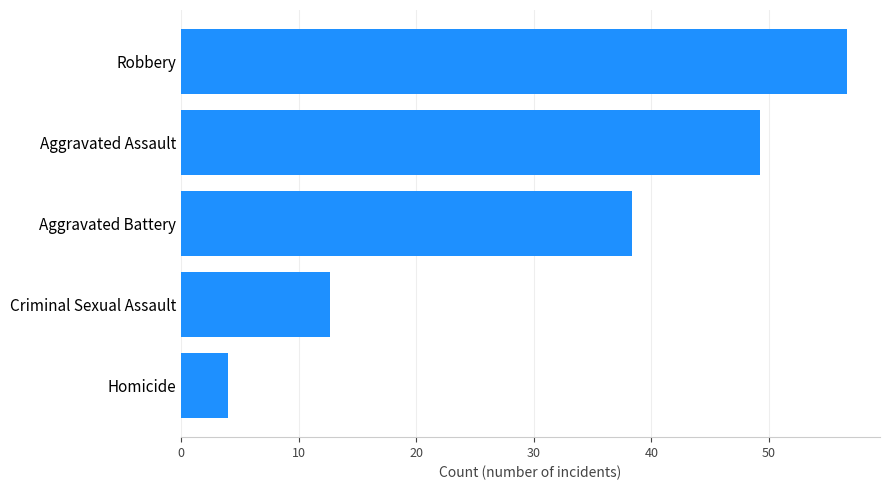

What is the sum of the values at Criminal Sexual Assault and Homicide?

16.6